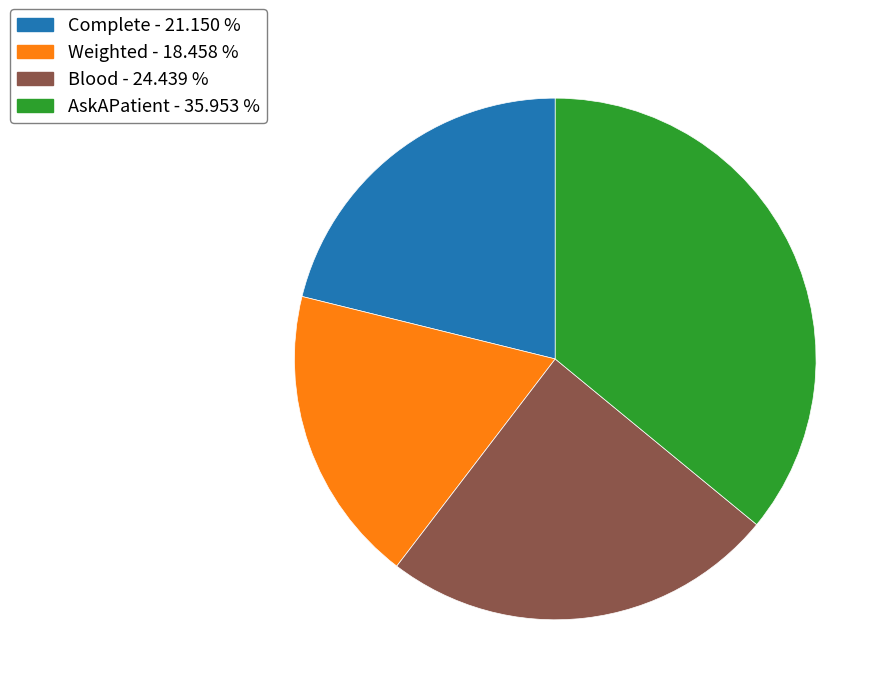

Combined, do Blood - 24.439 % and Complete - 21.150 % account for over 50%?

No